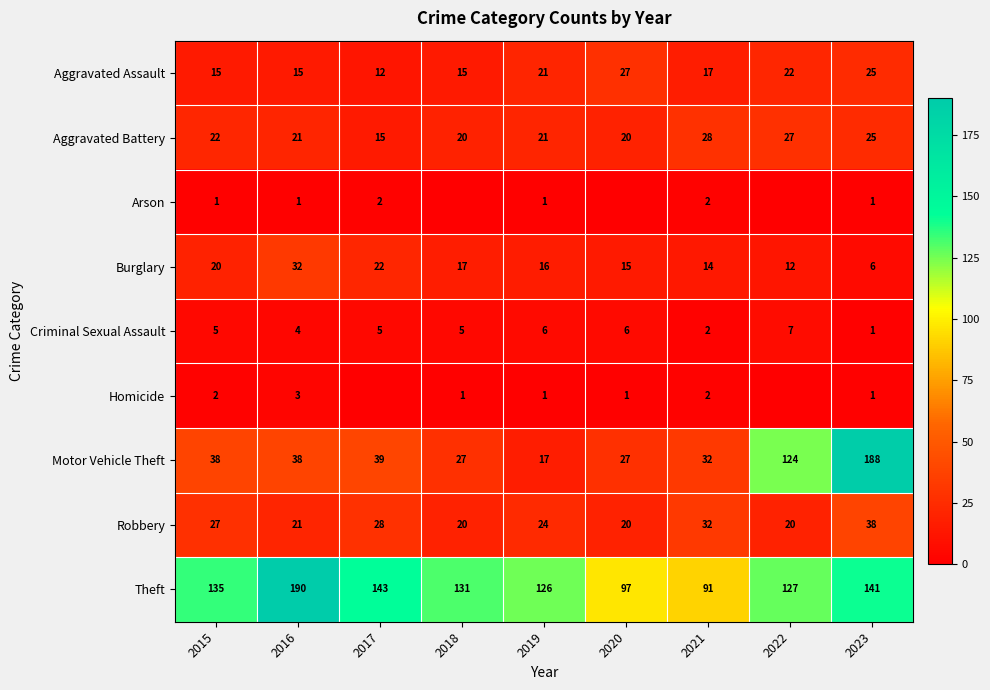

Is the value of Homicide at 2018 greater than the value of Burglary at 2018?

No